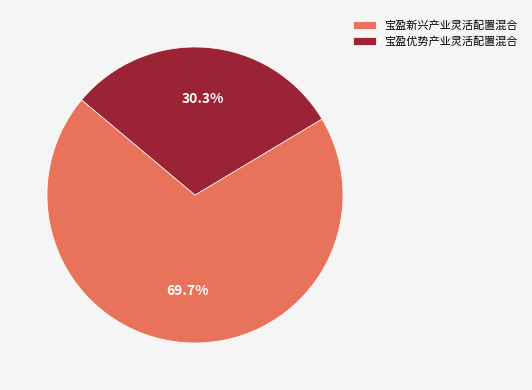

Between 宝盈优势产业灵活配置混合 and 宝盈新兴产业灵活配置混合, which is larger?

宝盈新兴产业灵活配置混合